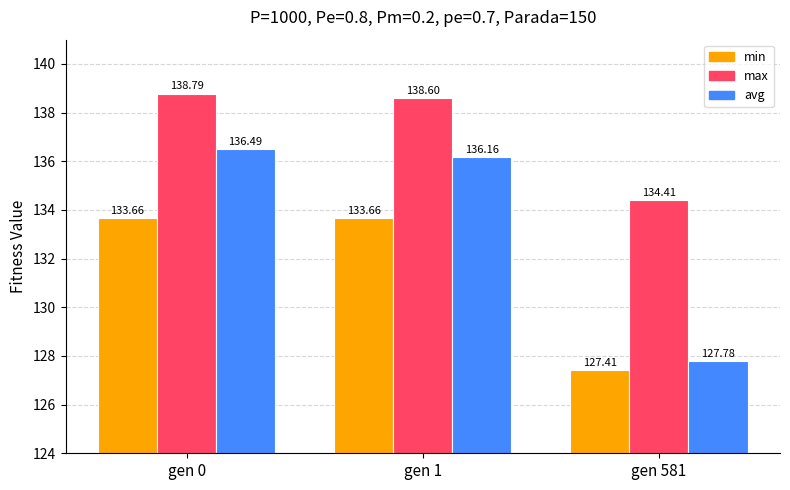

What is the difference between the maximum and second lowest values in the avg series?

0.3